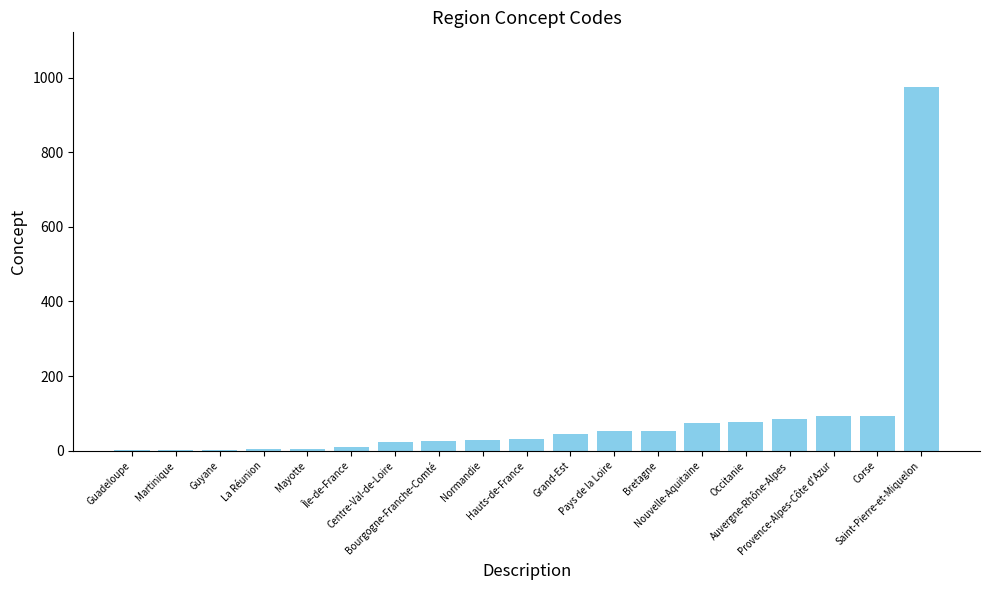

What is the maximum value shown in the chart?

975